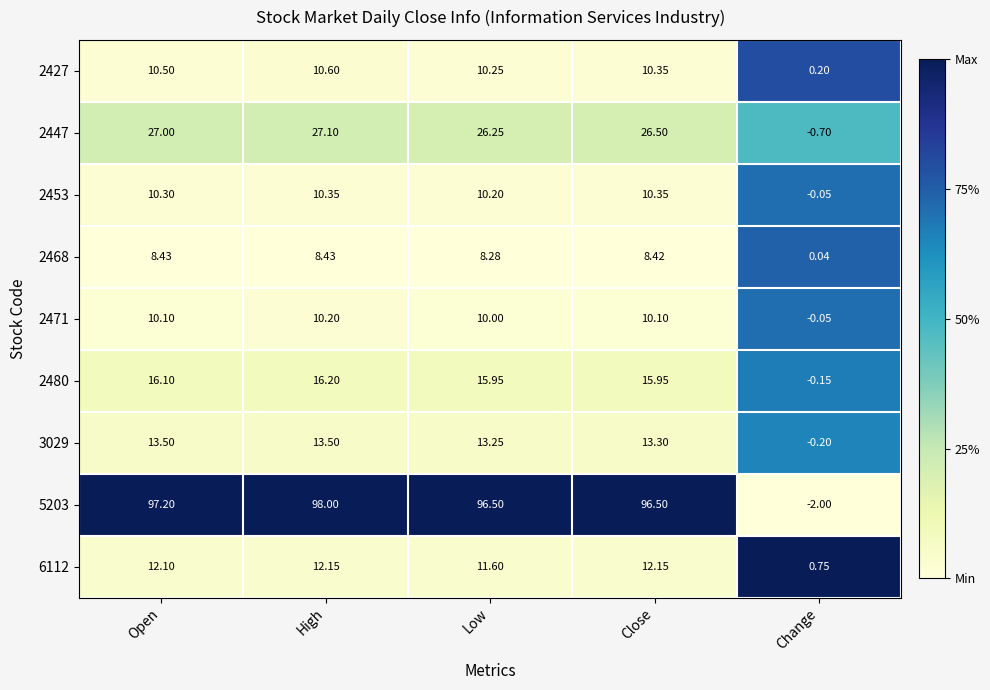

Which category has the lowest value across all series?

Change